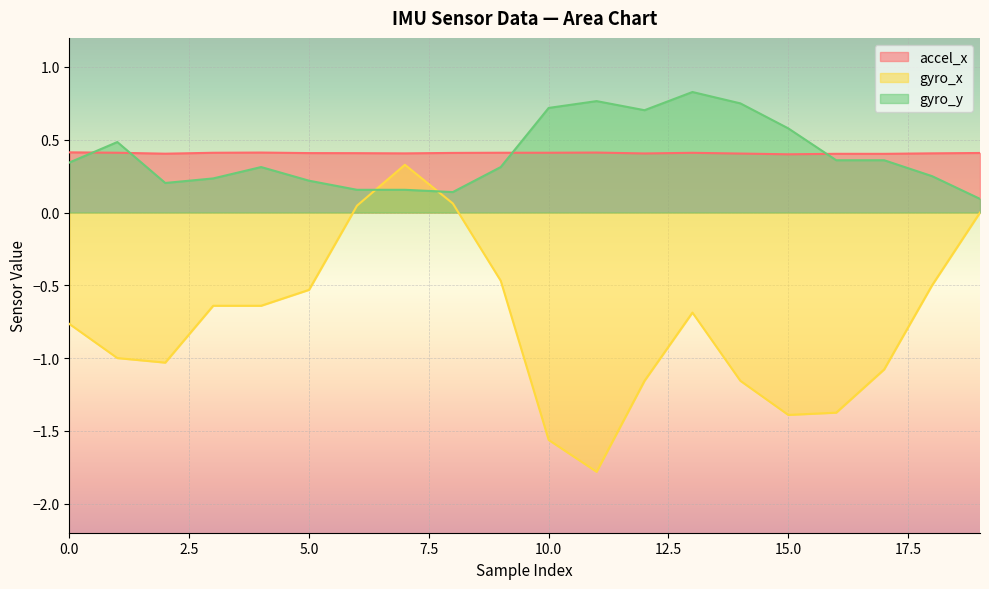

List the labels in order of gyro_y value, largest first.

13, 11, 14, 10, 12, 15, 1, 16, 17, 0, 4, 9, 18, 3, 5, 2, 6, 7, 8, 19